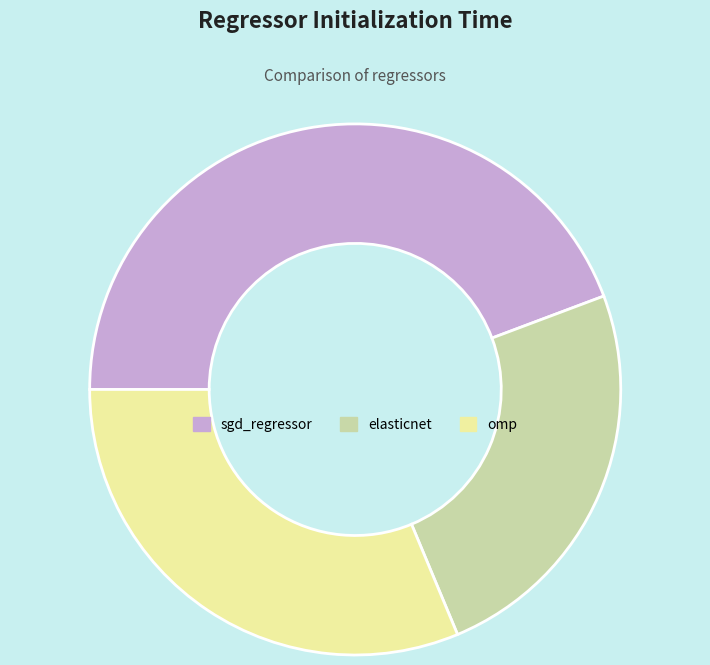

Which has a higher value, elasticnet or sgd_regressor?

sgd_regressor